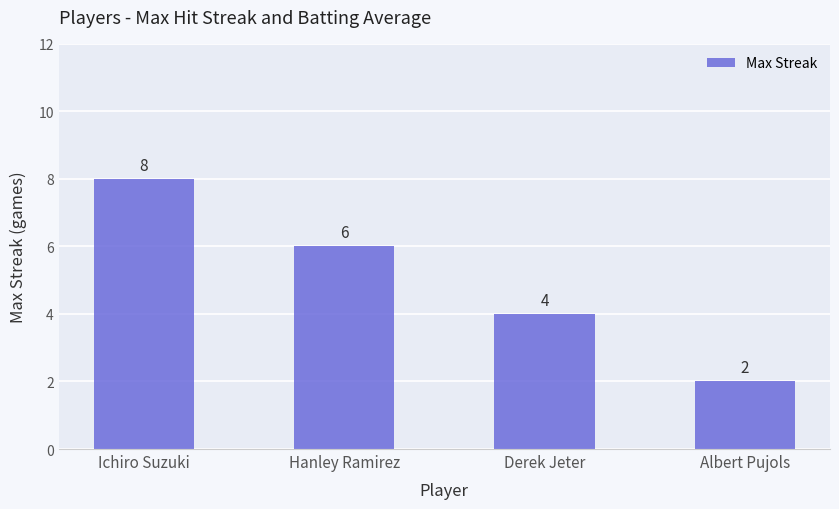

Which category has the lowest value across all series?

Albert Pujols